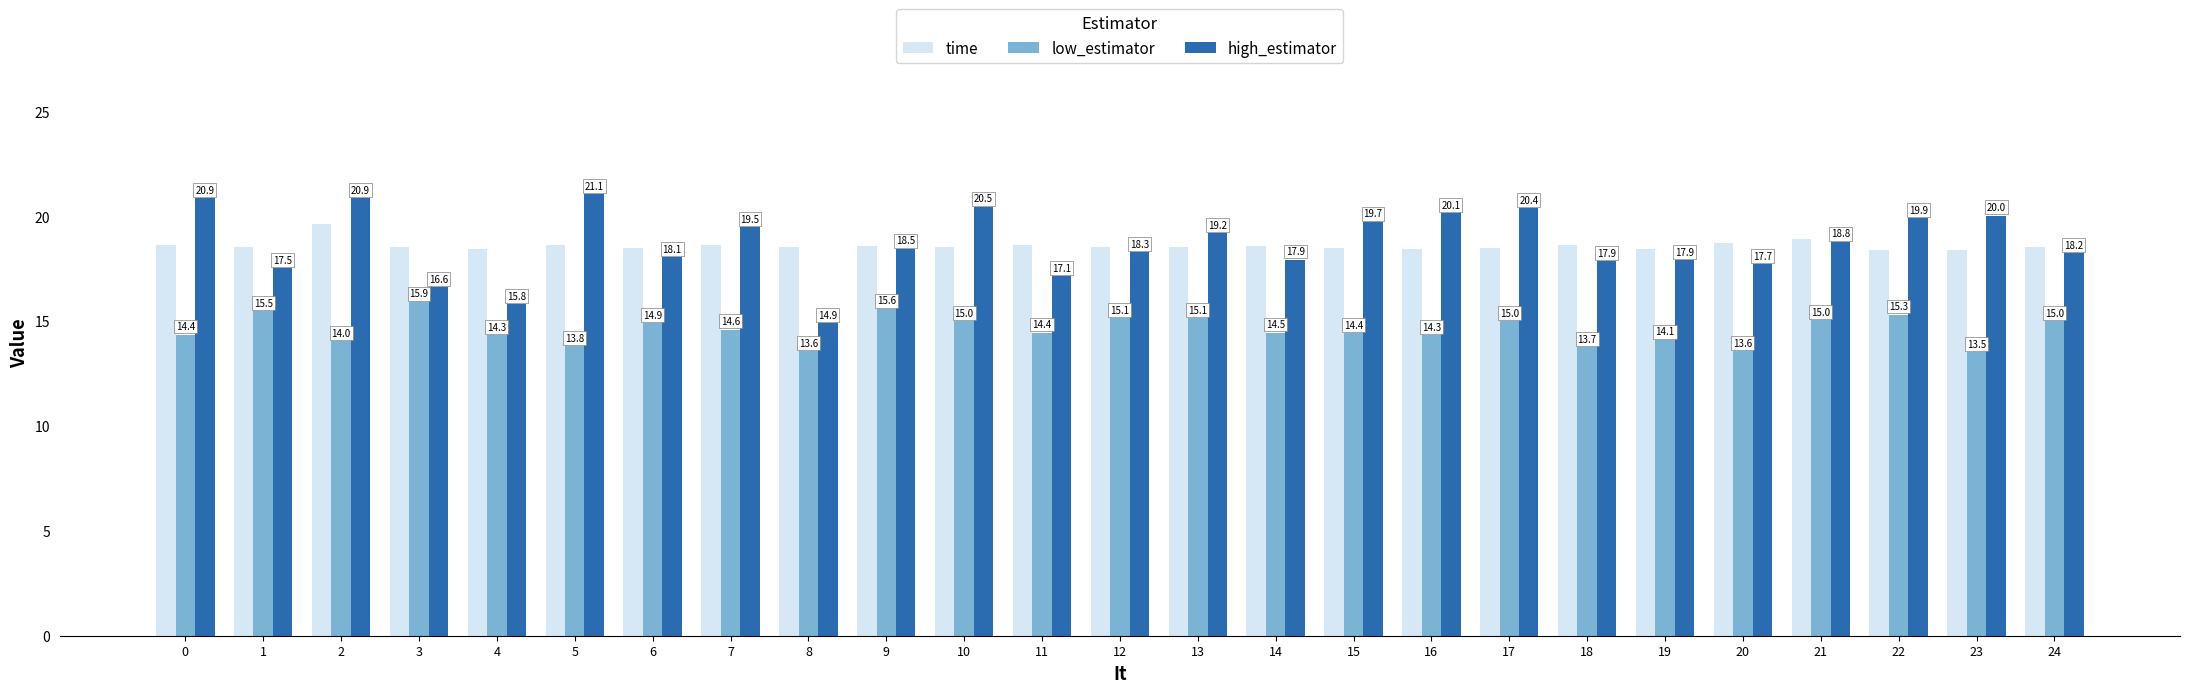

Which series has the widest spread of values?

high_estimator